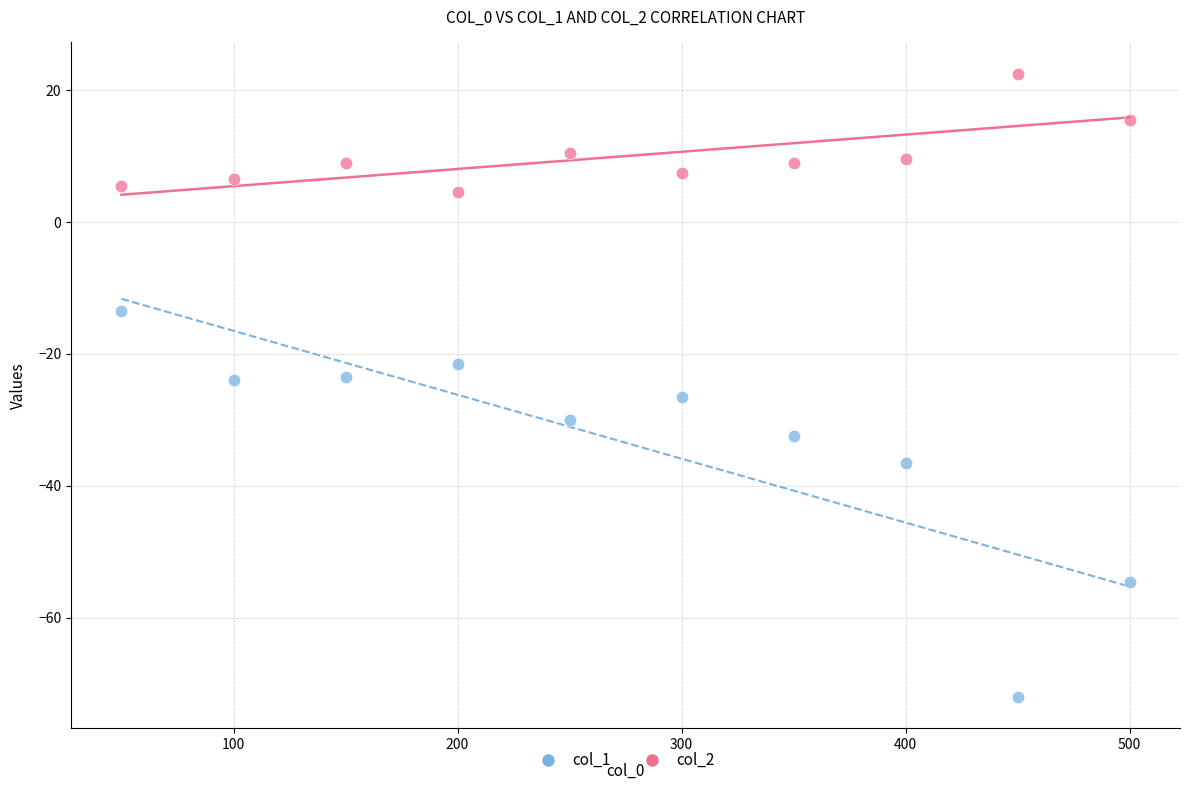

Which series has the largest Y range (max minus min)?

col_1